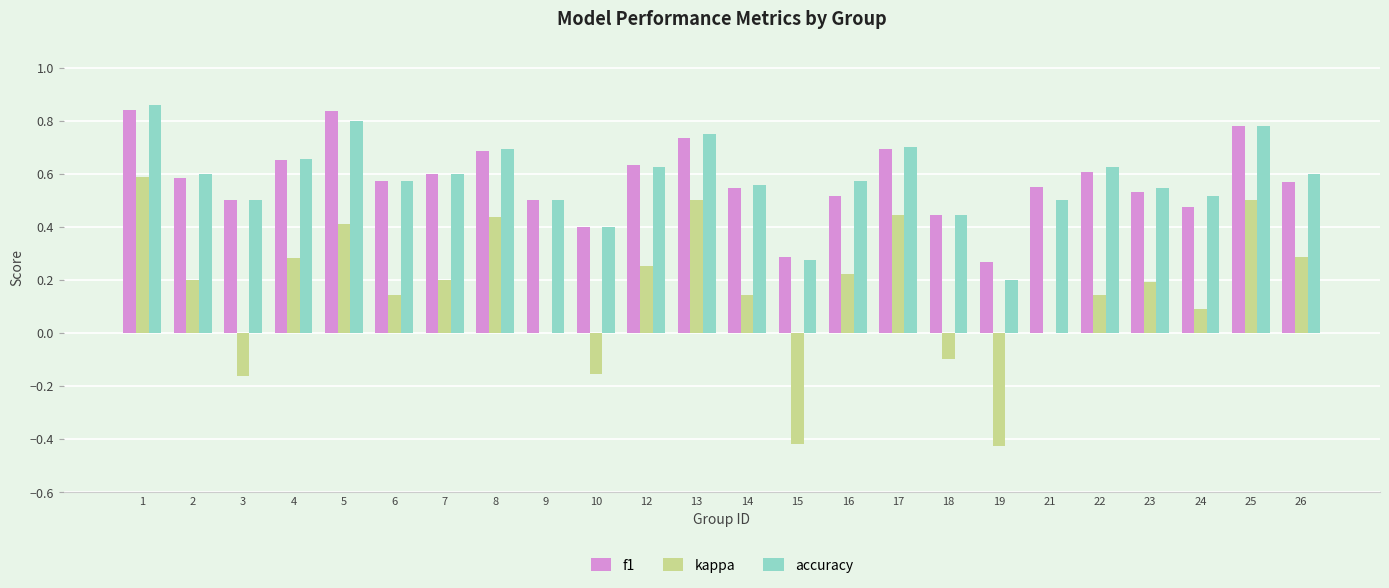

Which series changed the most between 18 and 22?

kappa